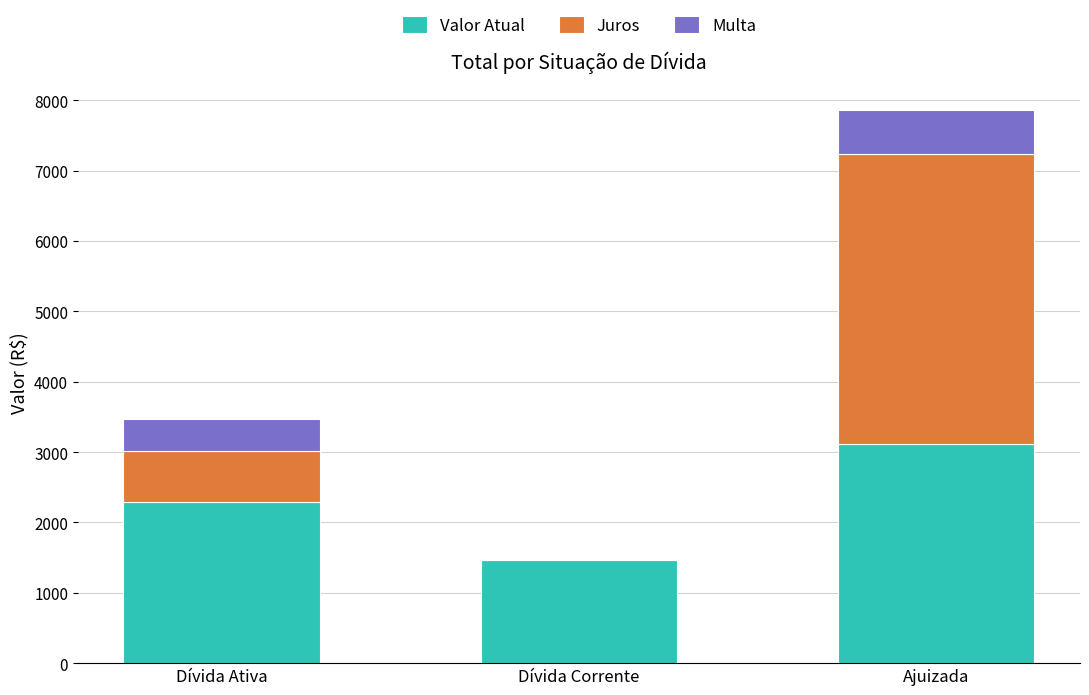

How many series are shown in this chart?

3